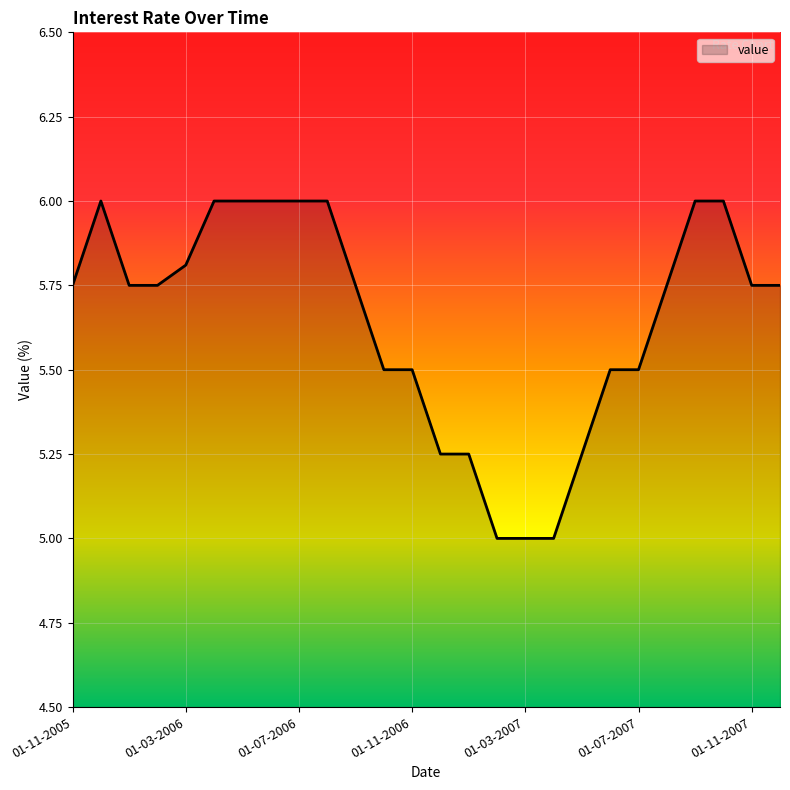

What is the smallest value displayed?

5.0